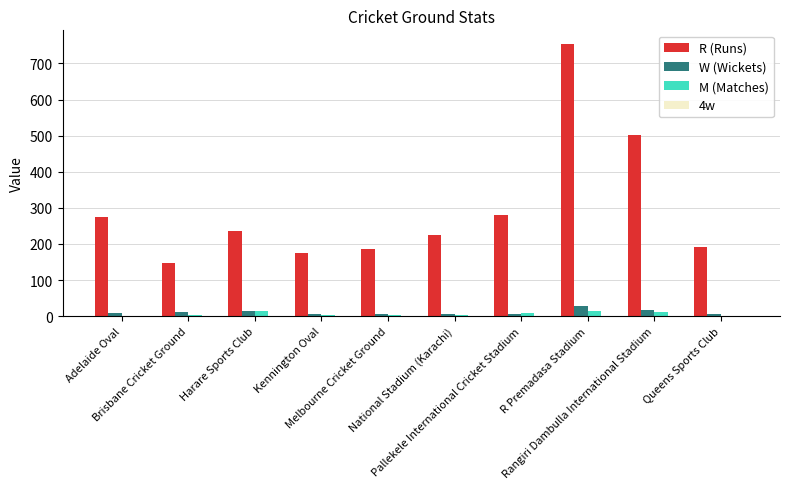

How many groups of bars are there?

10